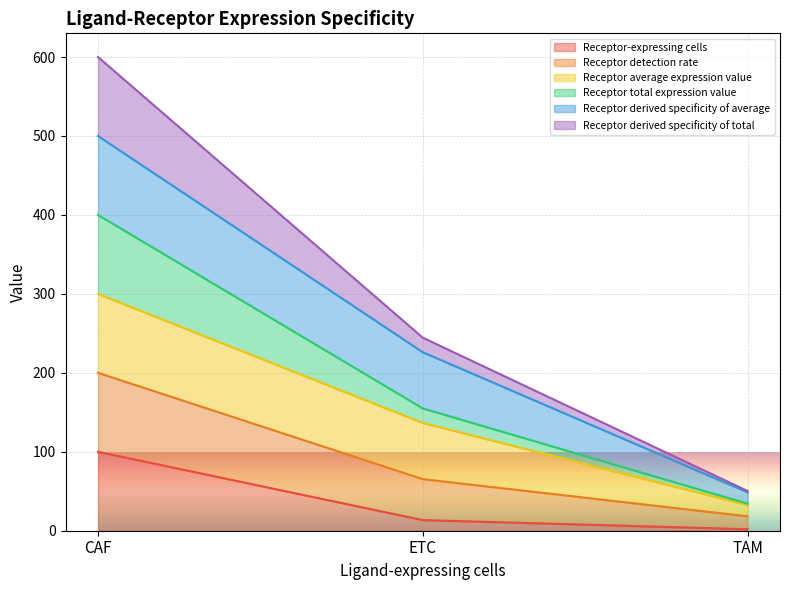

Does the chart display data point markers on the line(s)?

No